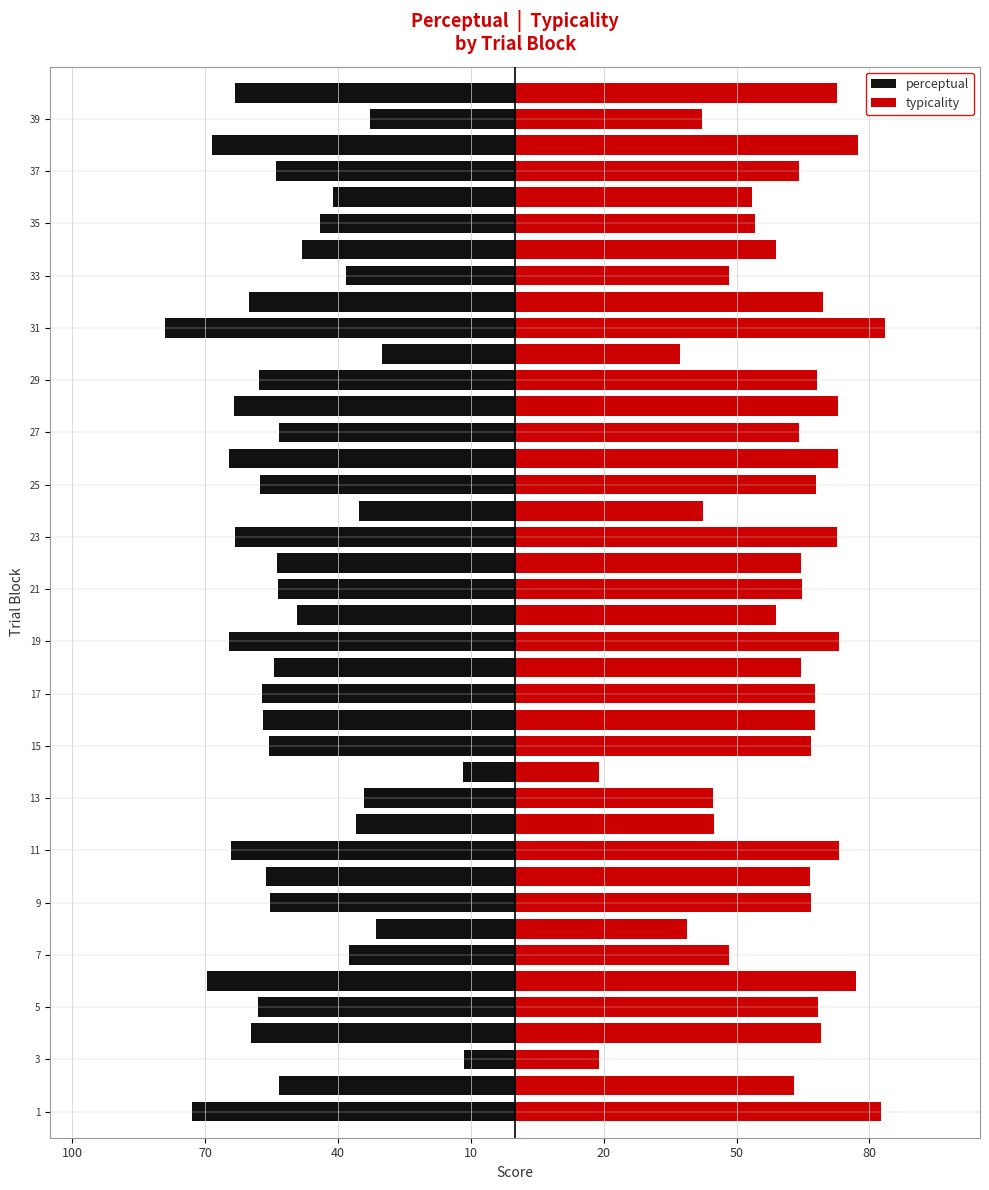

Which series has the largest total across all categories?

typicality